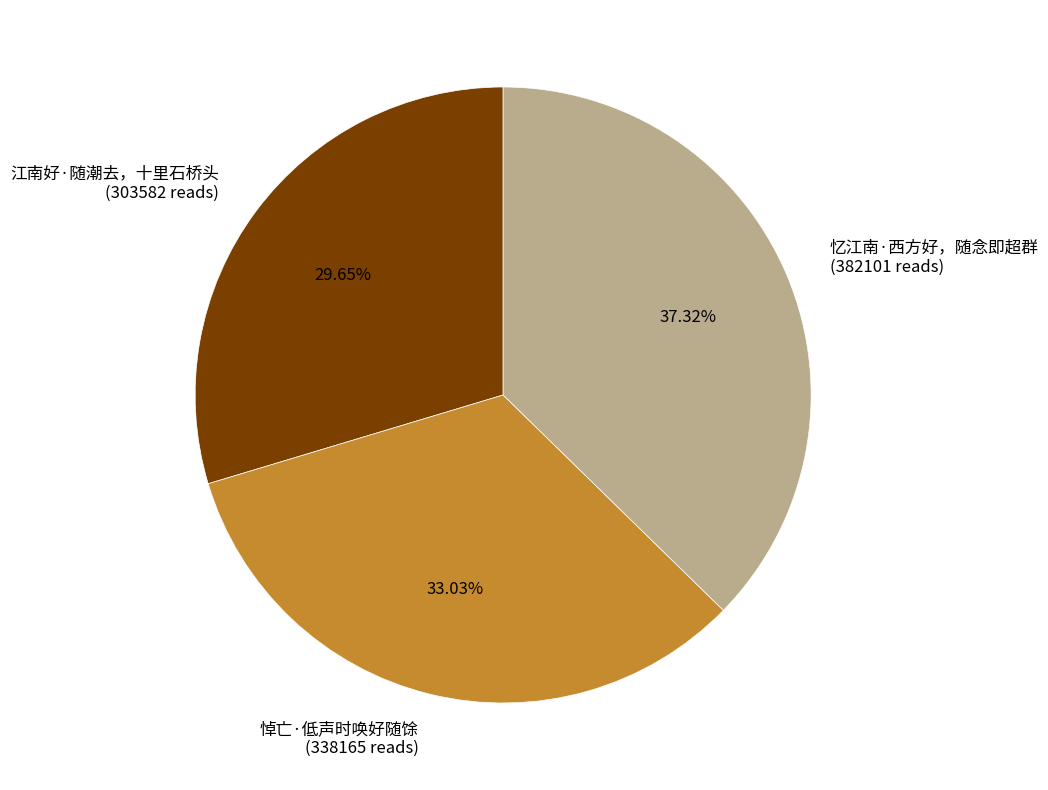

Approximately how many times larger is the value at 忆江南·西方好，随念即超群 compared to 江南好·随潮去，十里石桥头?

1.3